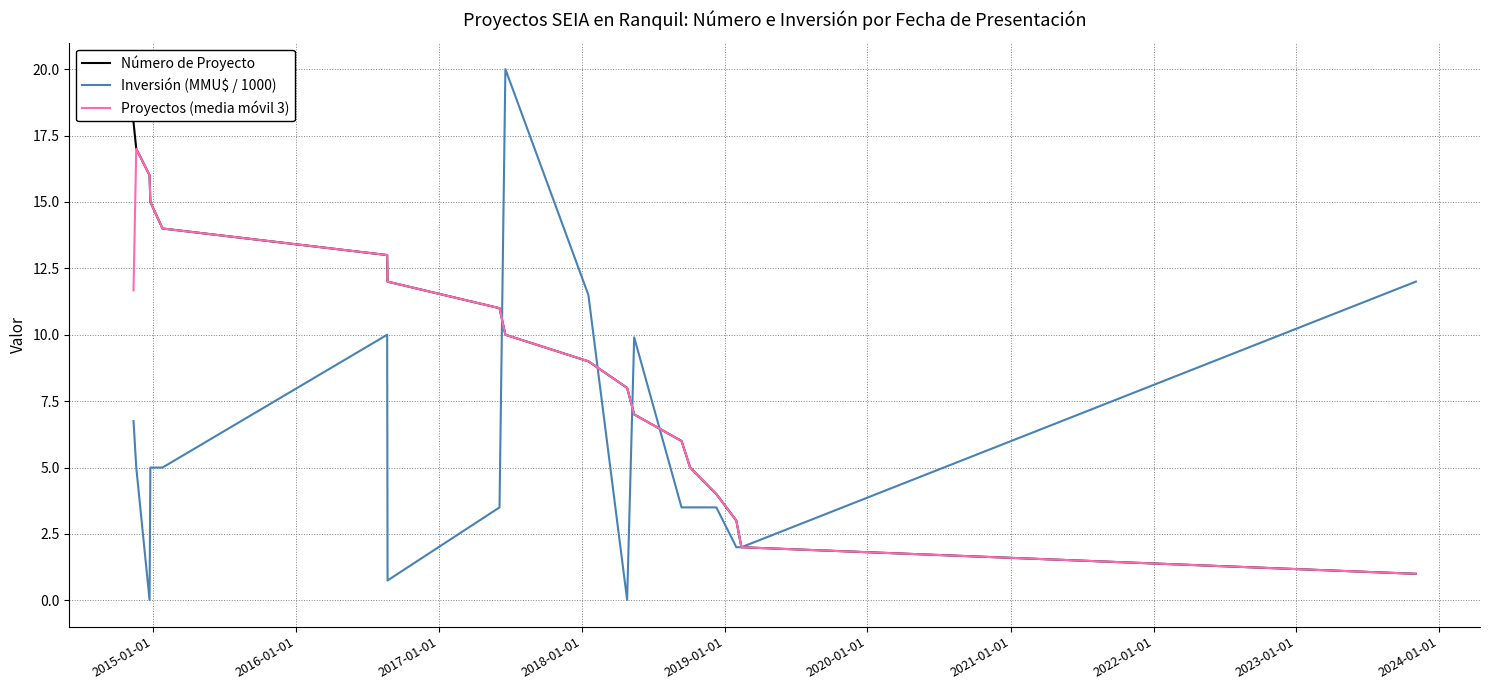

What is the maximum value shown in the chart?

20.0